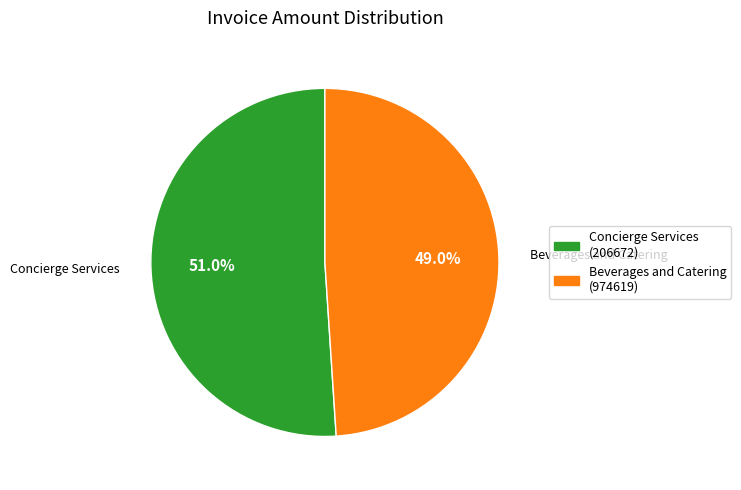

True or false: Concierge Services accounts for 63% of the total.

False